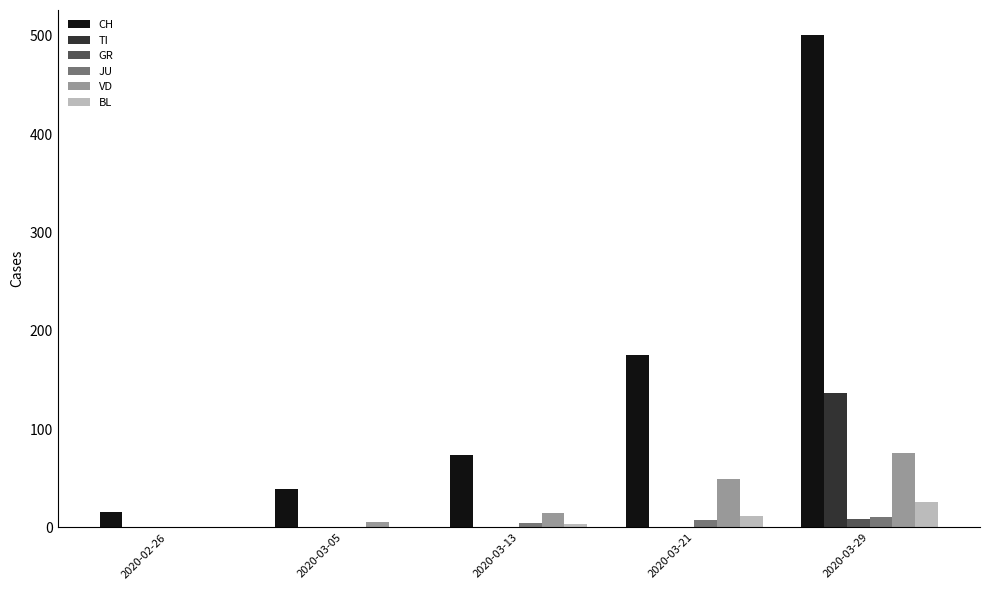

What is the greatest value displayed?

501